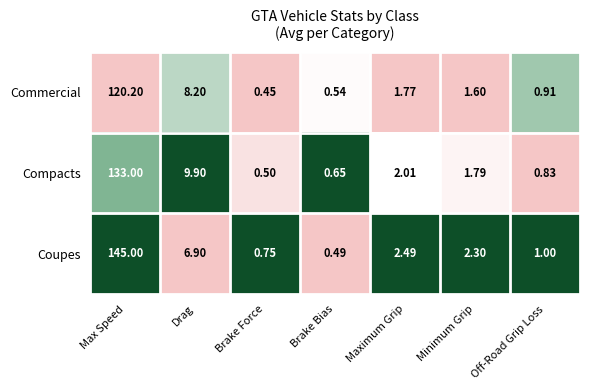

At which label does Commercial first exceed 1?

Max Speed